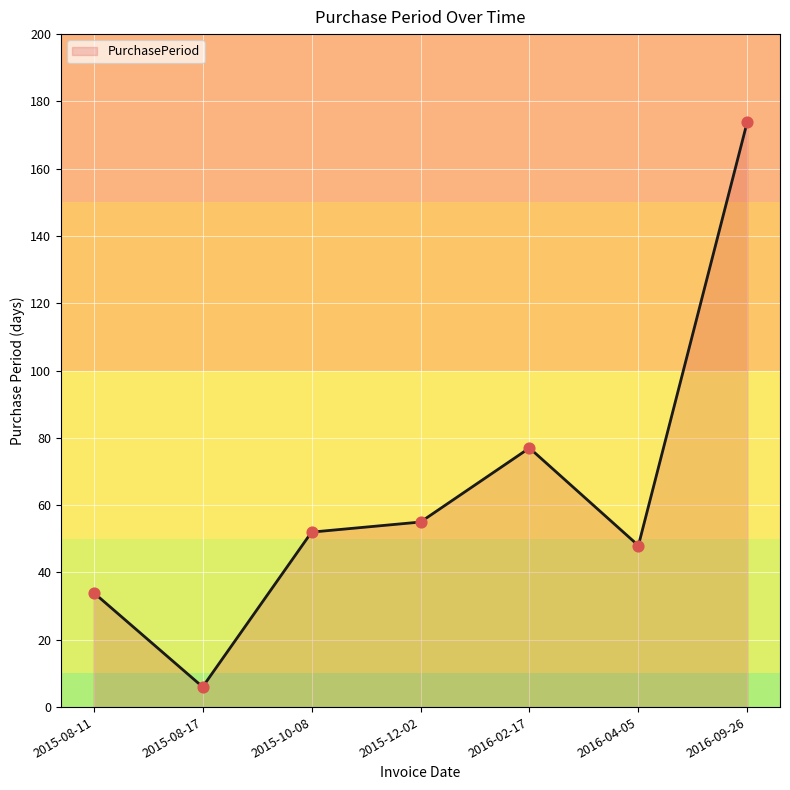

What is the change in value from 2016-04-05 to 2016-09-26?

+126